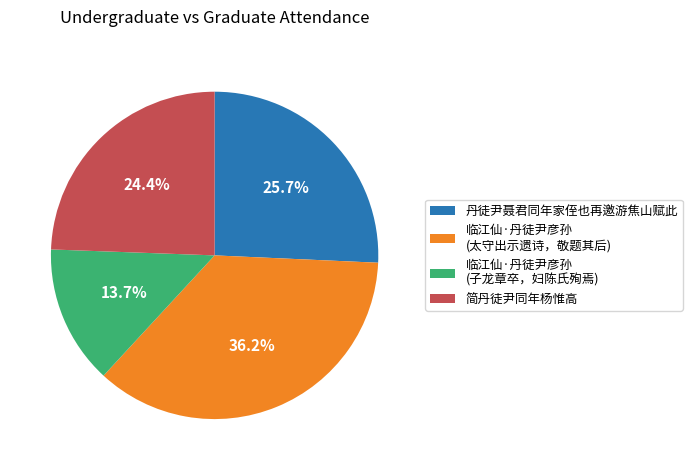

What is the smallest slice in the pie chart?

临江仙·丹徒尹彦孙 (子龙章卒，妇陈氏殉焉)